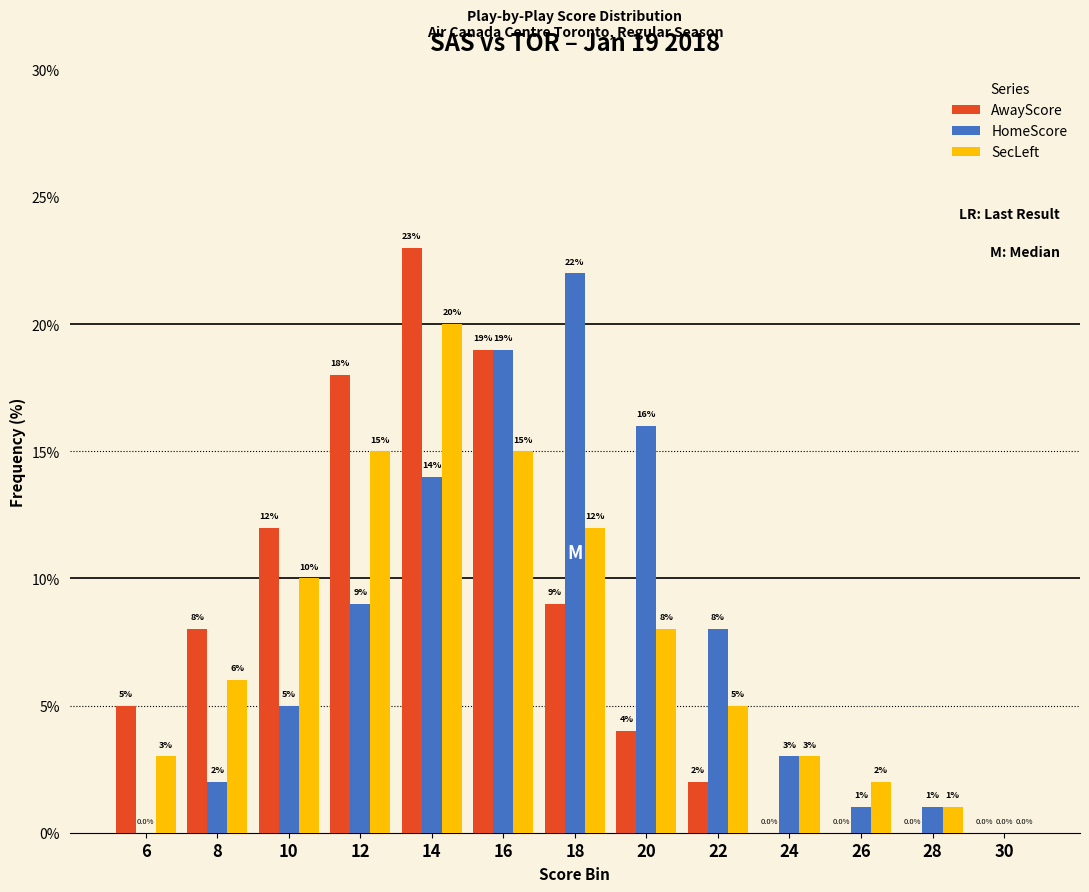

Count the number of data series in this chart.

3